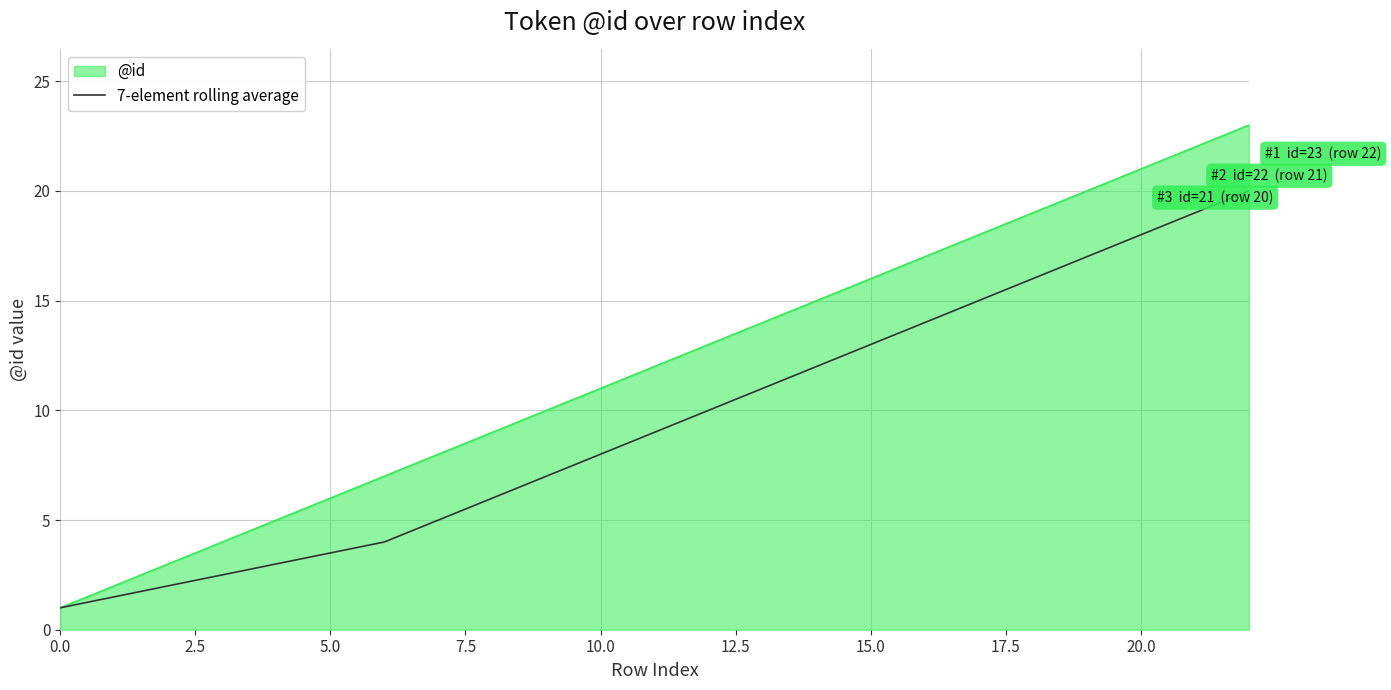

How many lines are shown in the chart?

2